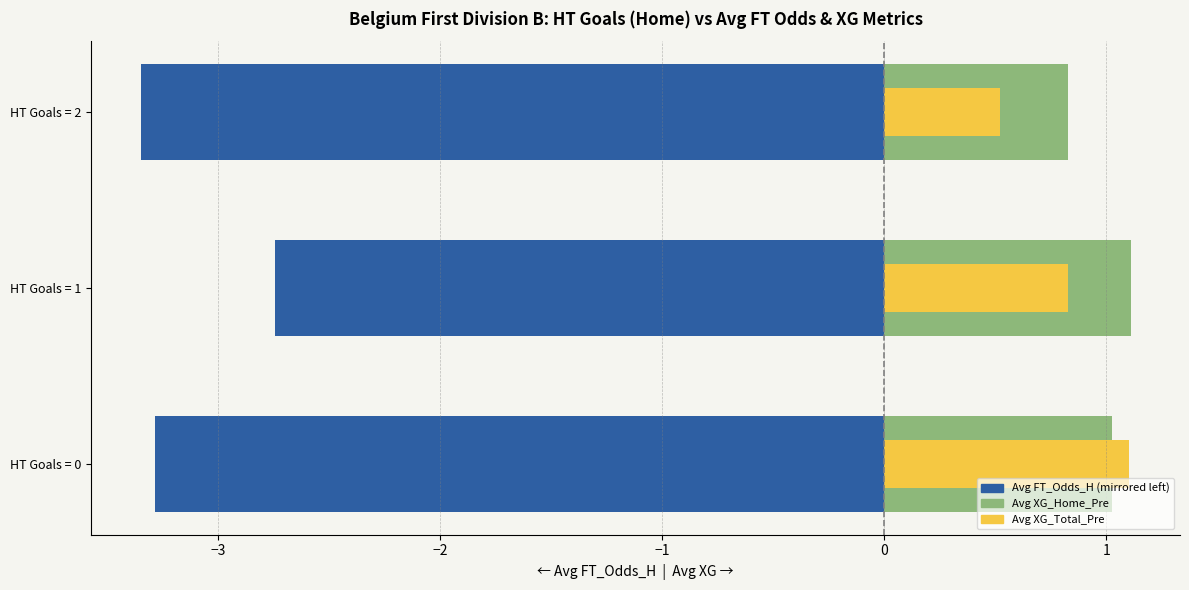

What is the value of the XG_Total_Pre (right, overlay) bar at the 3rd from the left?

0.5